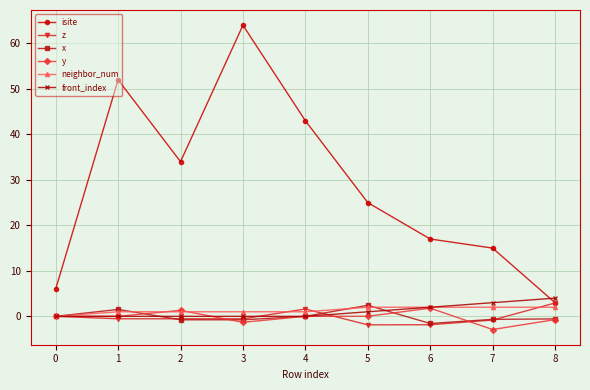

Which category has the highest value across all series?

3